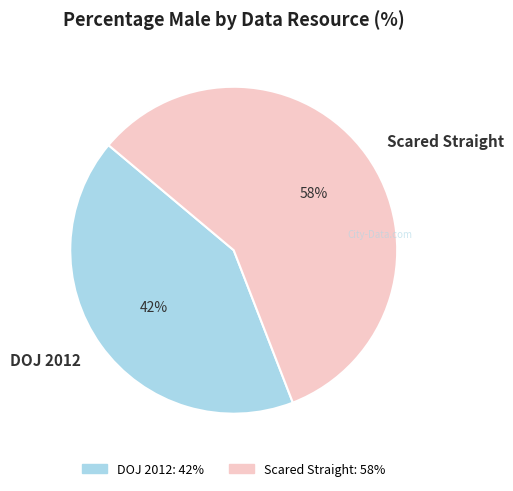

Which category has the biggest portion of the pie?

Scared Straight